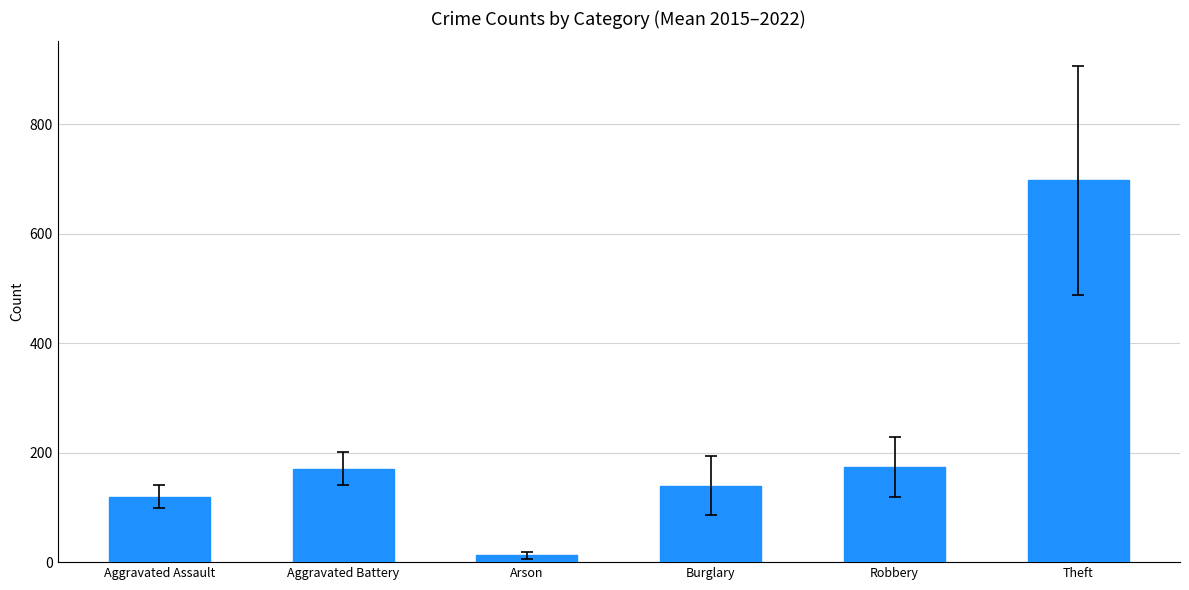

What is the label of the 3rd bar from the right?

Burglary